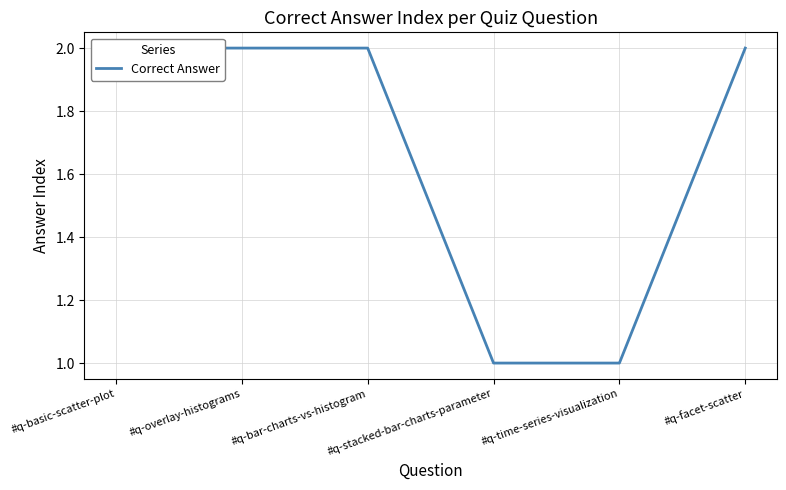

What is the value of the 1st point from the left?

2